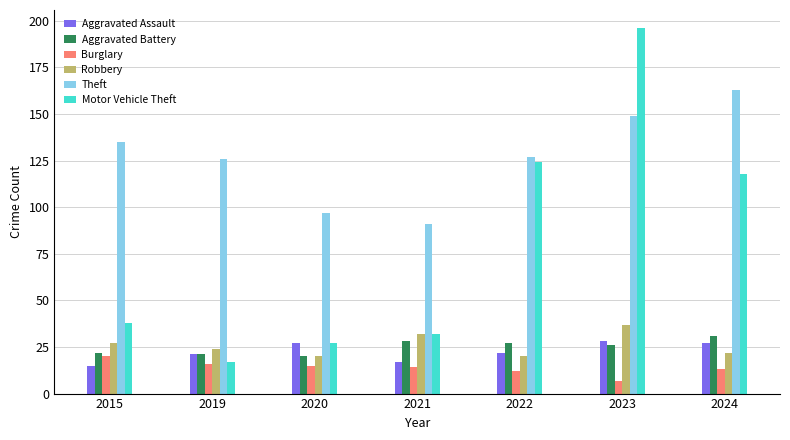

Read the Motor Vehicle Theft value at 2024, to the nearest 10.

120